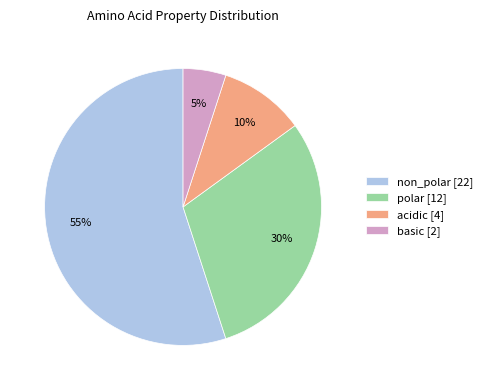

Count the number of slices in the pie.

4